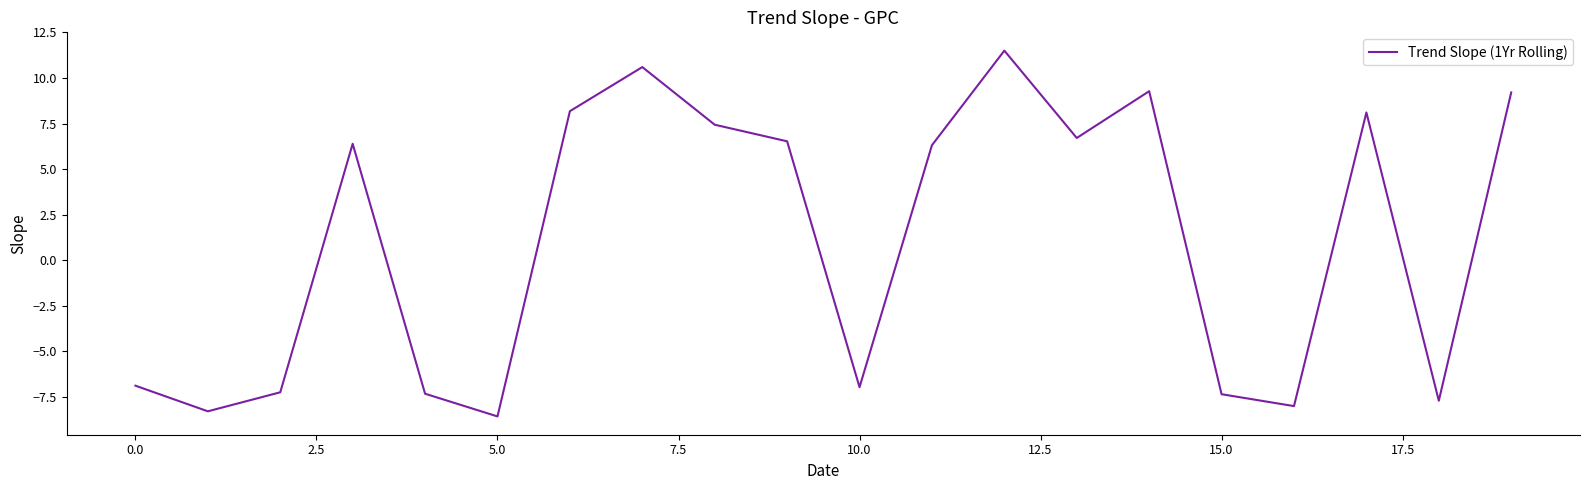

What is the maximum value shown in the chart?

11.5